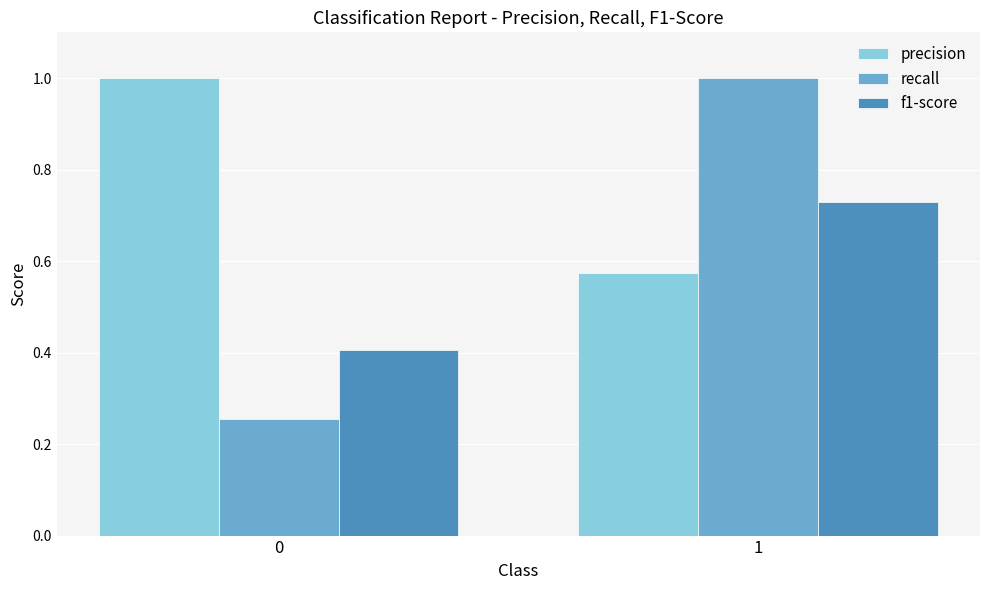

What is the maximum value shown in the chart?

1.0